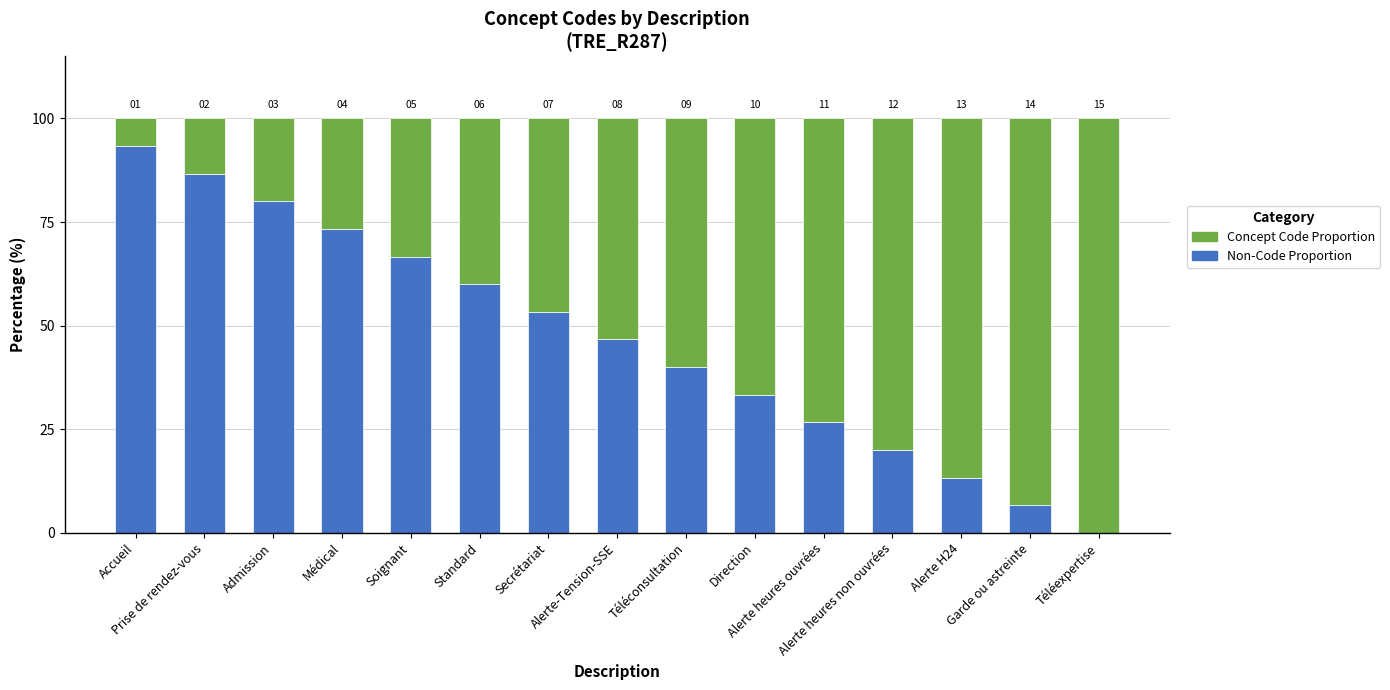

At which label does Concept Code Proportion first exceed 53?

Alerte-Tension-SSE